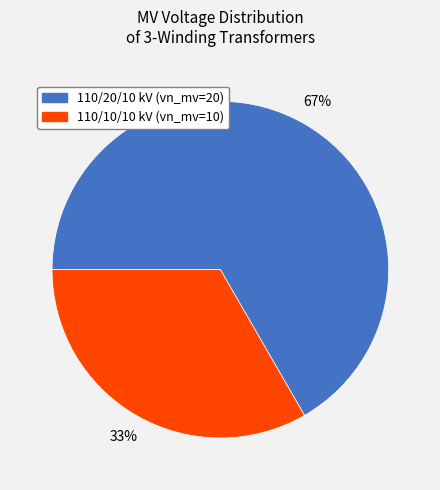

Is there a majority slice in this chart?

Yes